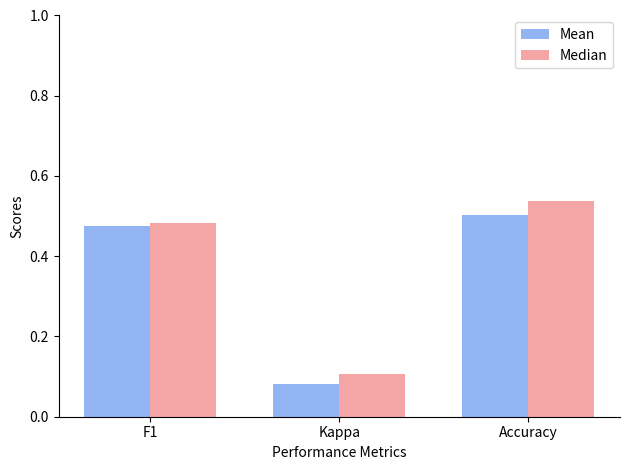

What is the label of the 2nd bar from the right?

Kappa